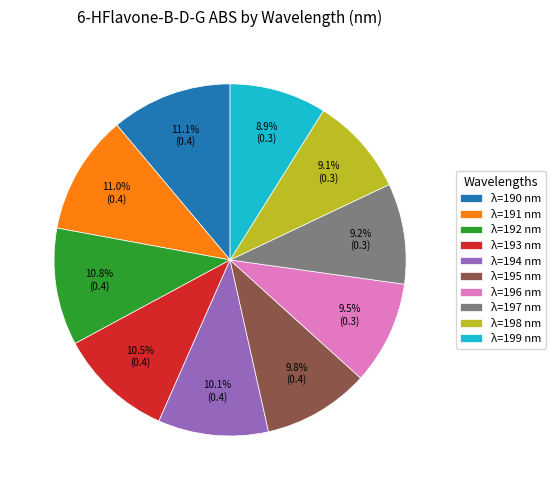

Does any single category account for the majority?

No